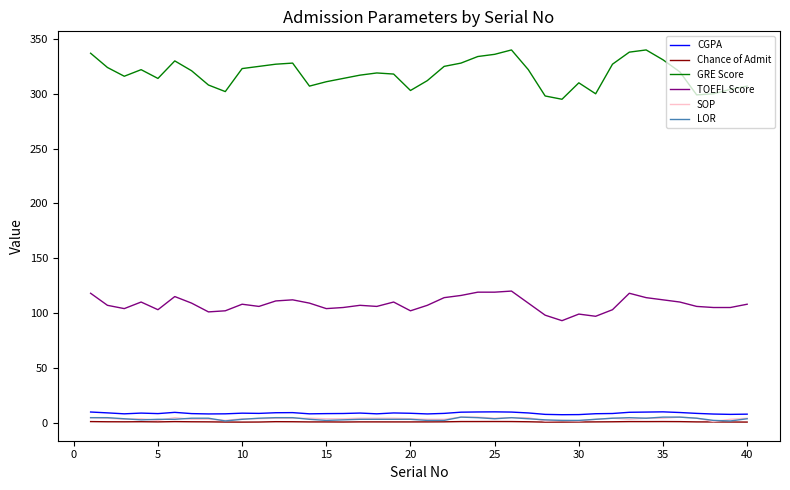

True or false: TOEFL Score and SOP intersect in this chart.

False